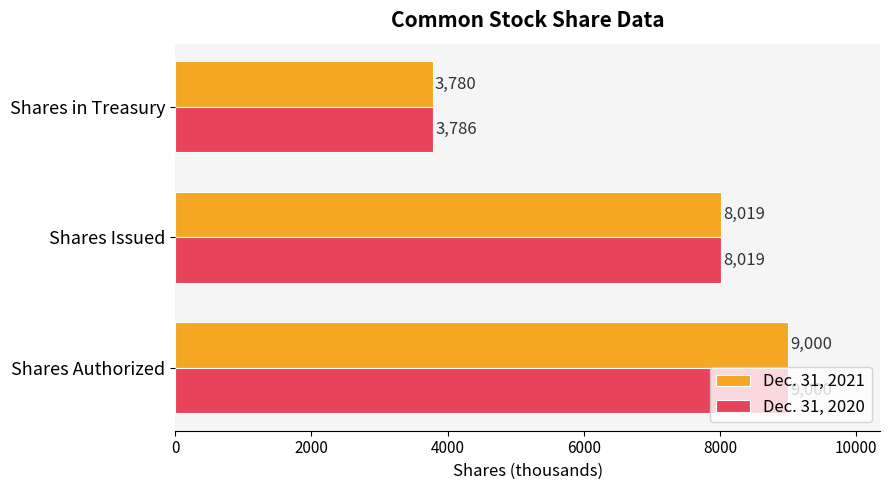

At which category is the sum across all series the highest?

Shares Authorized